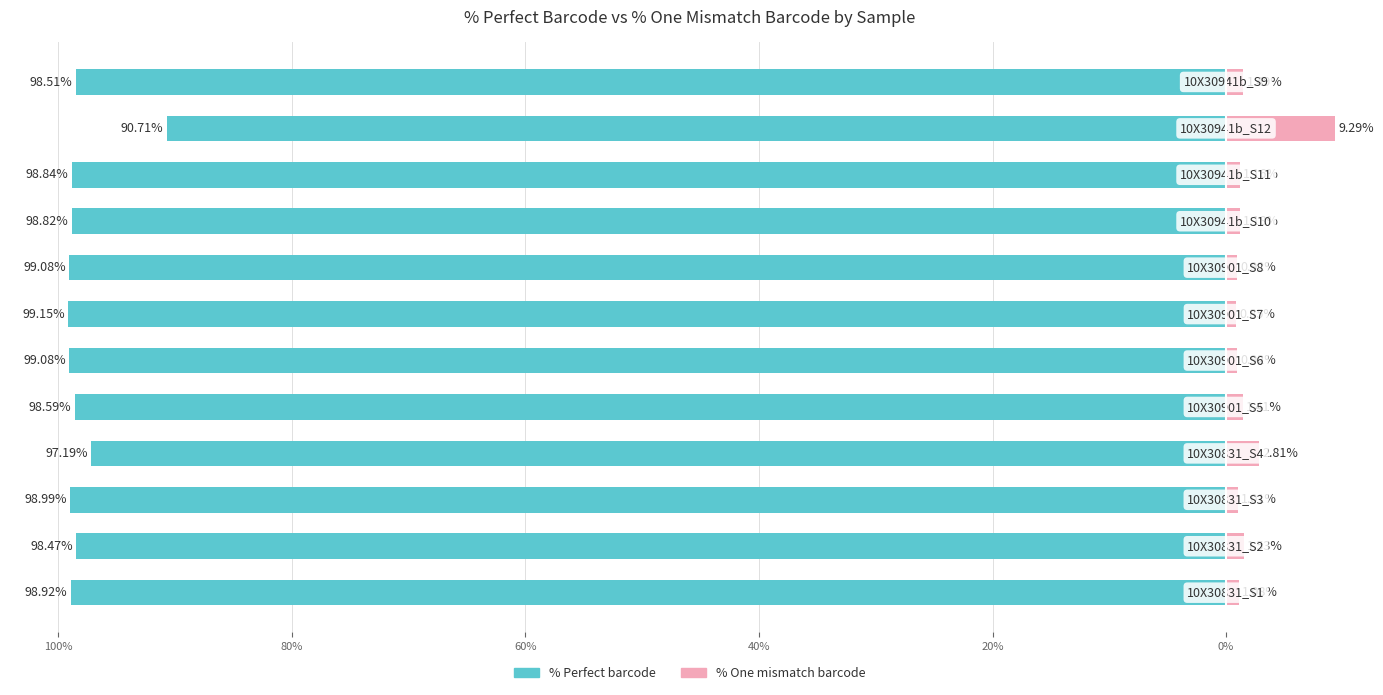

The % One mismatch barcode series shows 0.9 at 20%. True or false?

True